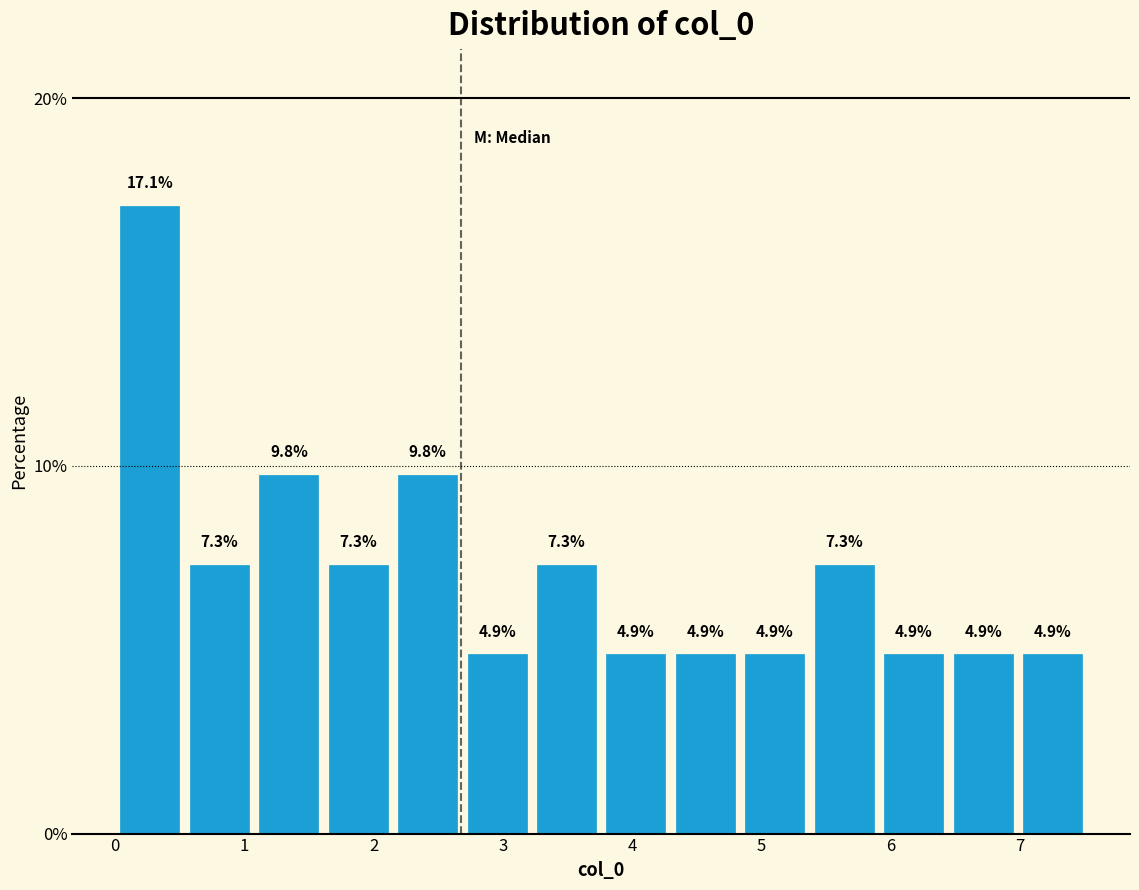

Reading left to right, list every bar in this chart as the range it spans on the x-axis followed by its height. The bar edges are not printed on the chart, so give them approximately, as read against the axis.

0.0 to 0.5: 17.1
0.5 to 1.1: 7.3
1.1 to 1.6: 9.8
1.6 to 2.1: 7.3
2.1 to 2.7: 9.8
2.7 to 3.2: 4.9
3.2 to 3.8: 7.3
3.8 to 4.3: 4.9
4.3 to 4.8: 4.9
4.8 to 5.4: 4.9
5.4 to 5.9: 7.3
5.9 to 6.4: 4.9
6.4 to 7.0: 4.9
7.0 to 7.5: 4.9